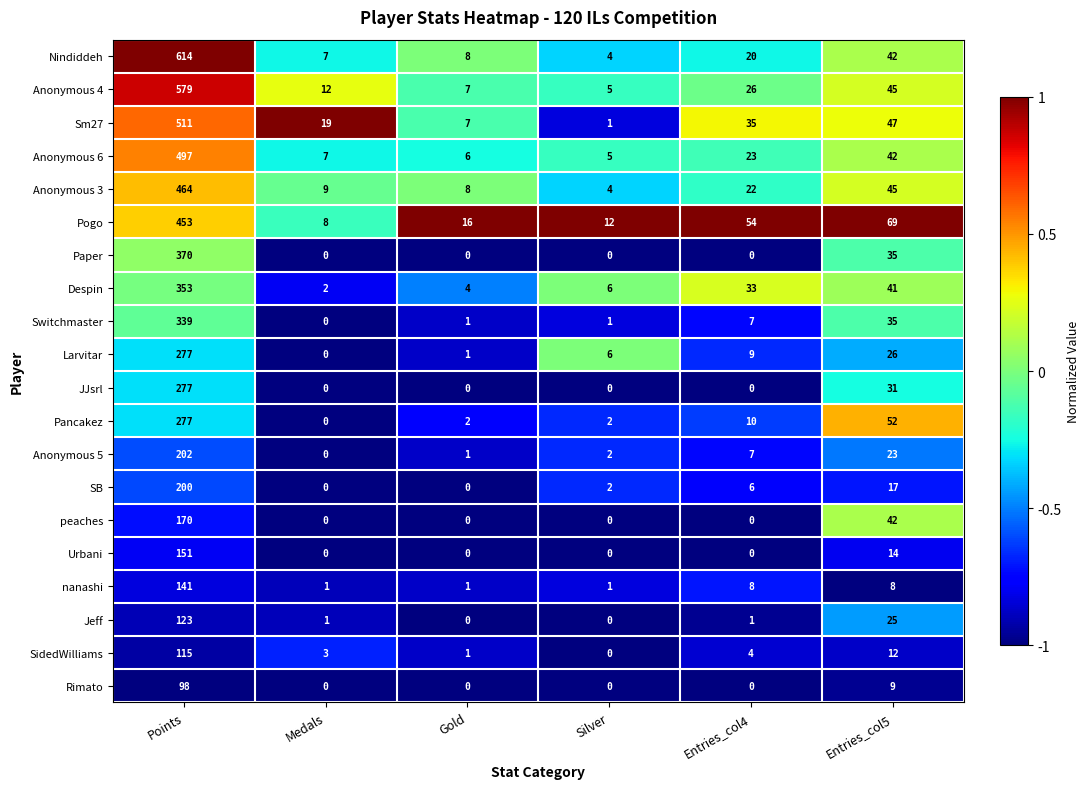

The Jeff series shows -58 at Gold. True or false?

False